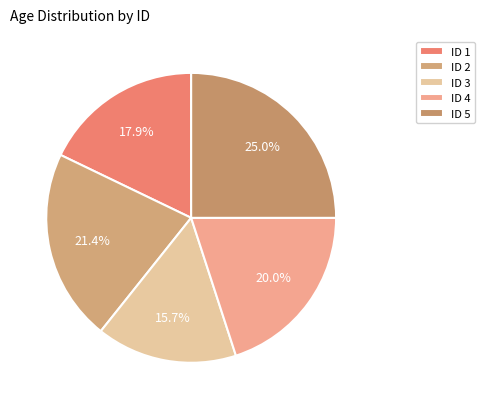

Rank the categories by value from highest to lowest.

ID 5, ID 2, ID 4, ID 1, ID 3